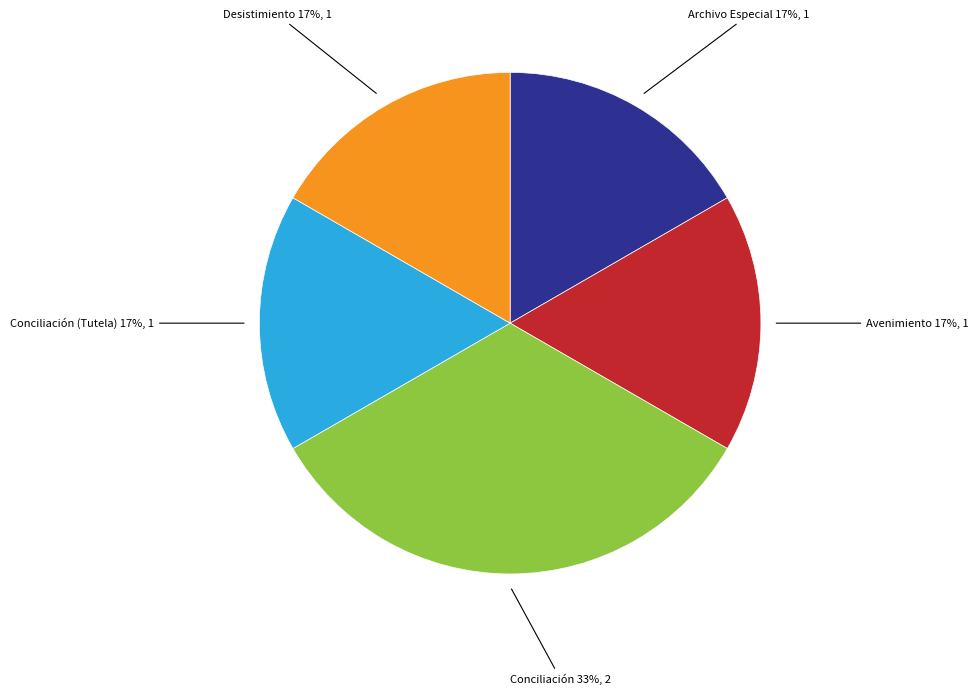

Is it true that Avenimiento is 17% of the pie?

True